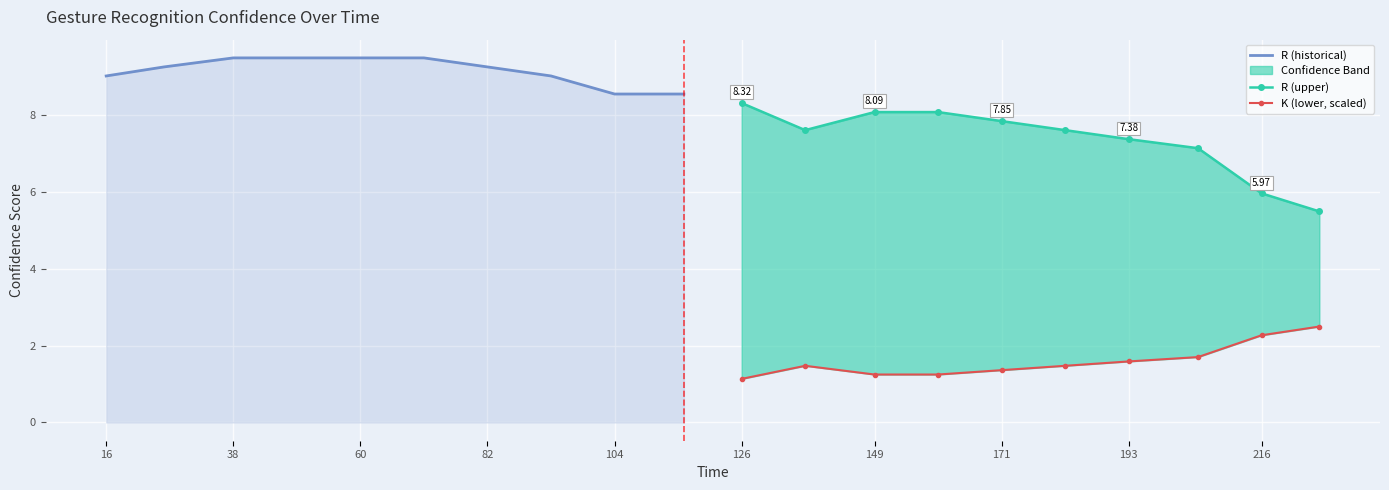

List the series in order of their overall mean, lowest first.

K (lower, scaled), R (upper), R (historical)